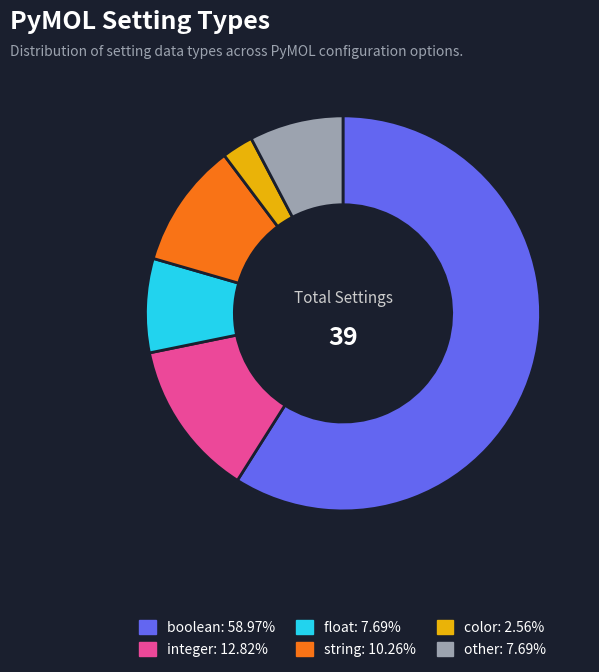

What is the largest slice in the pie chart?

boolean